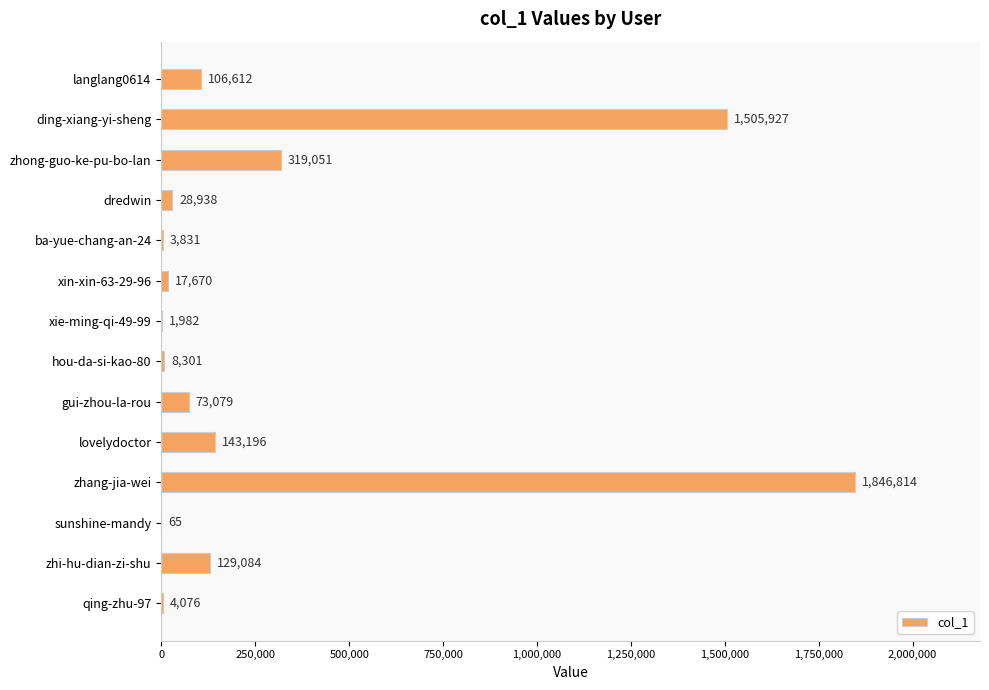

What is the greatest value displayed?

1846814